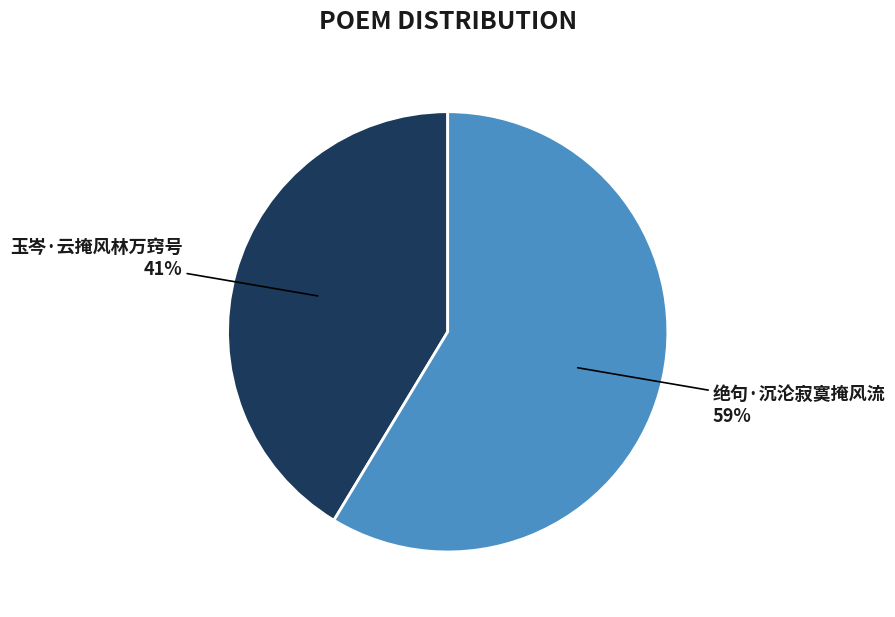

The 玉岑·云掩风林万窍号 slice represents 41% of the pie. True or false?

True